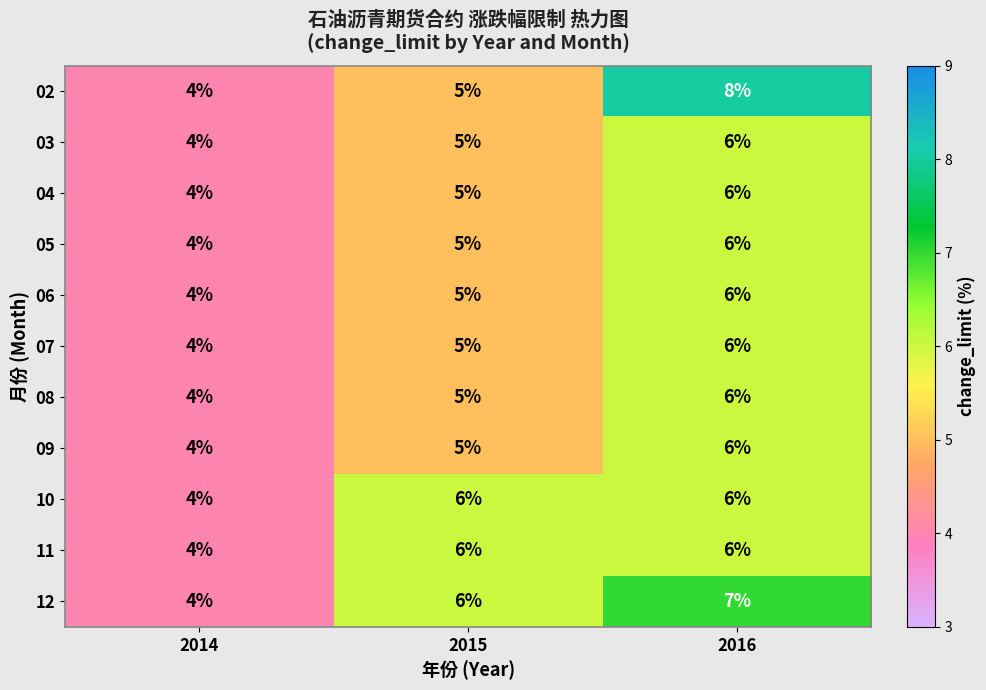

What is the approximate value of 05 at 2014?

4